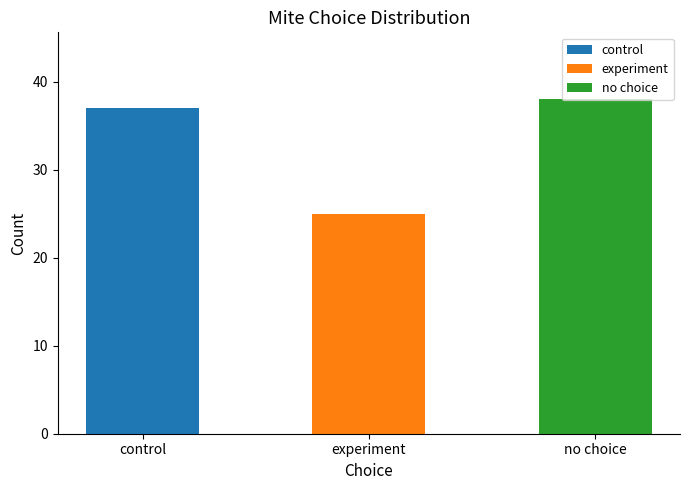

How many data points does each series have?

3